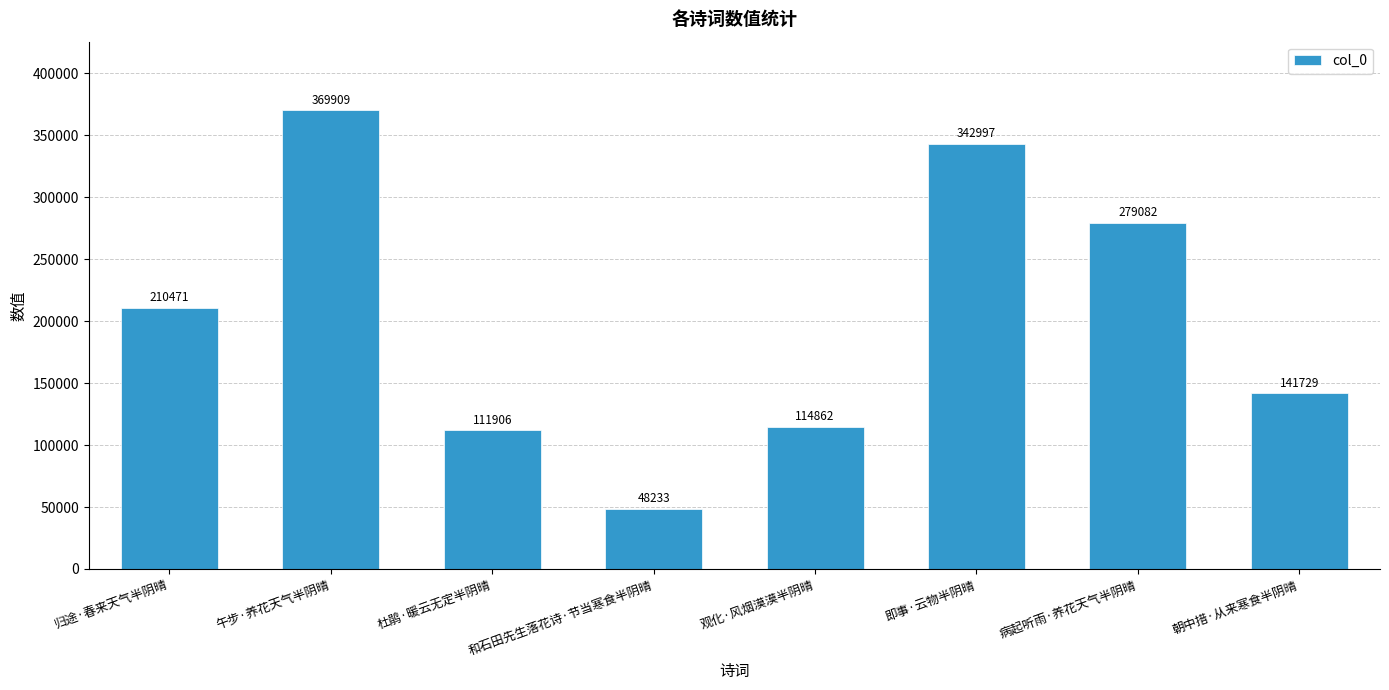

What is the approximate value at 即事·云物半阴晴, to the nearest 100?

343000